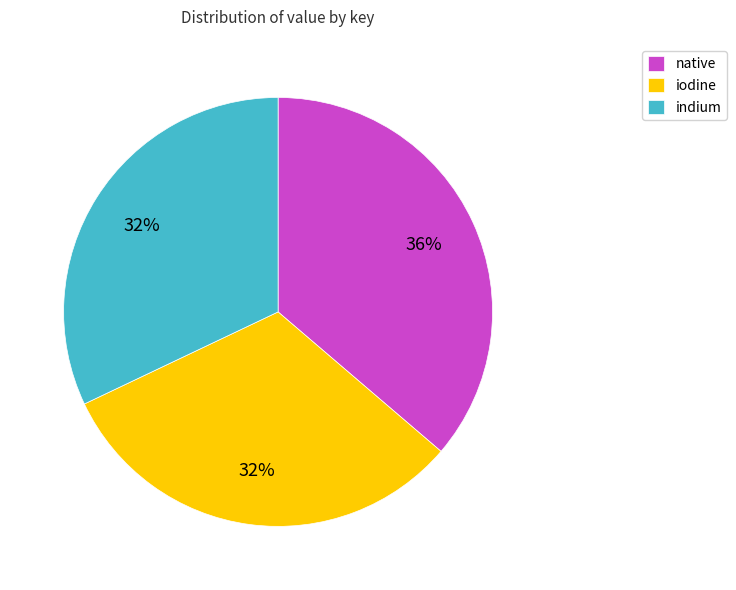

True or false: indium accounts for 32% of the total.

True